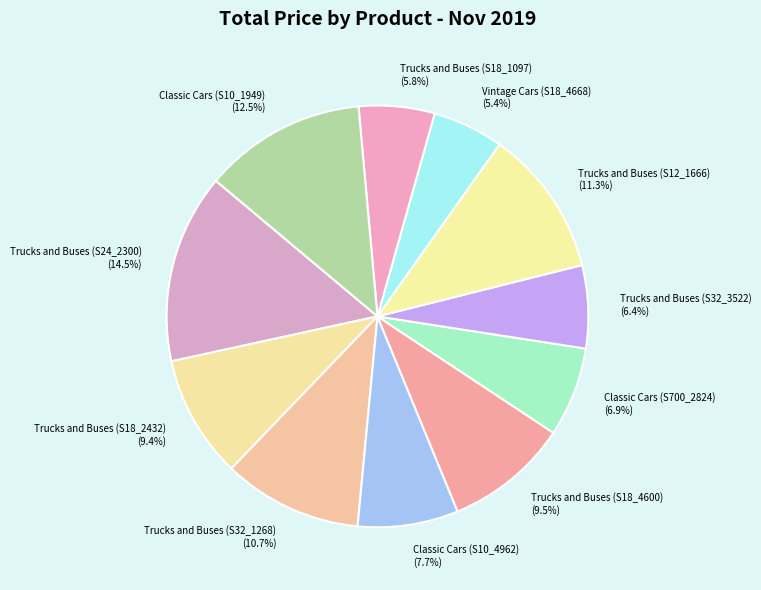

Does Vintage Cars (S18_4668) represent more than half of the total?

No